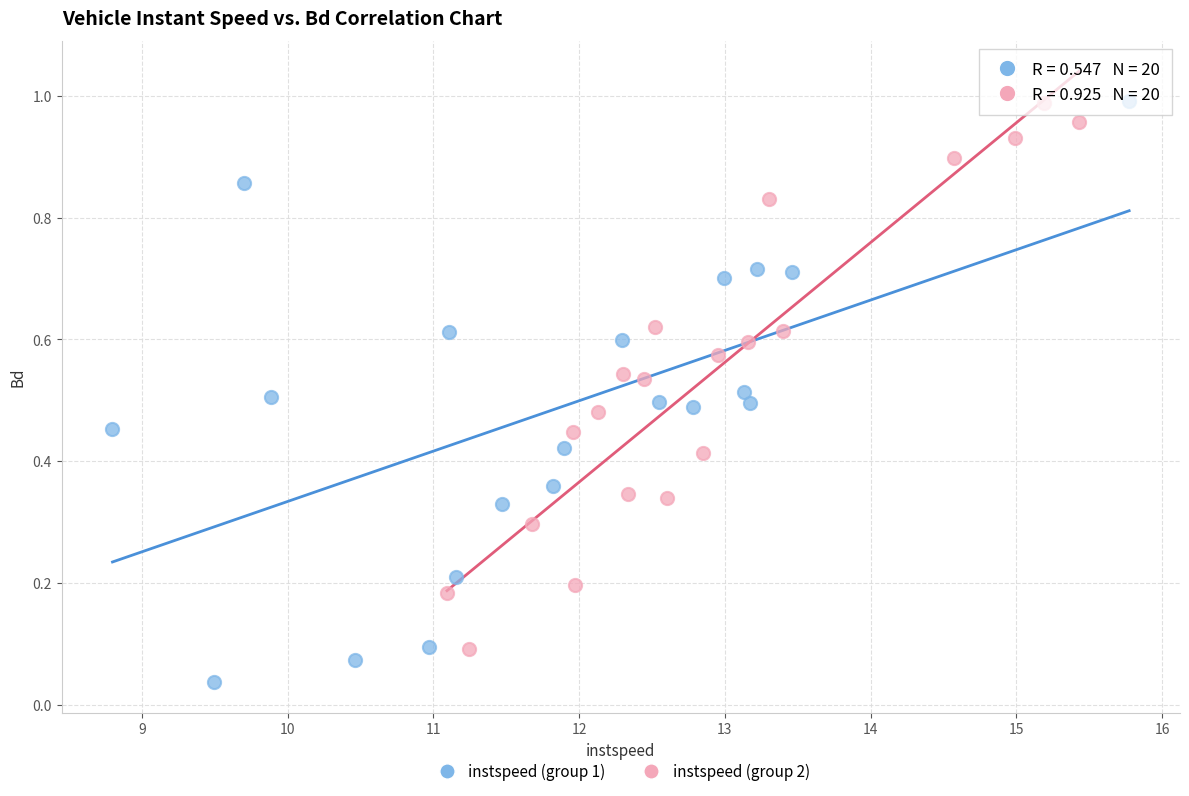

Which series has the largest Y range (max minus min)?

instspeed (group 1)